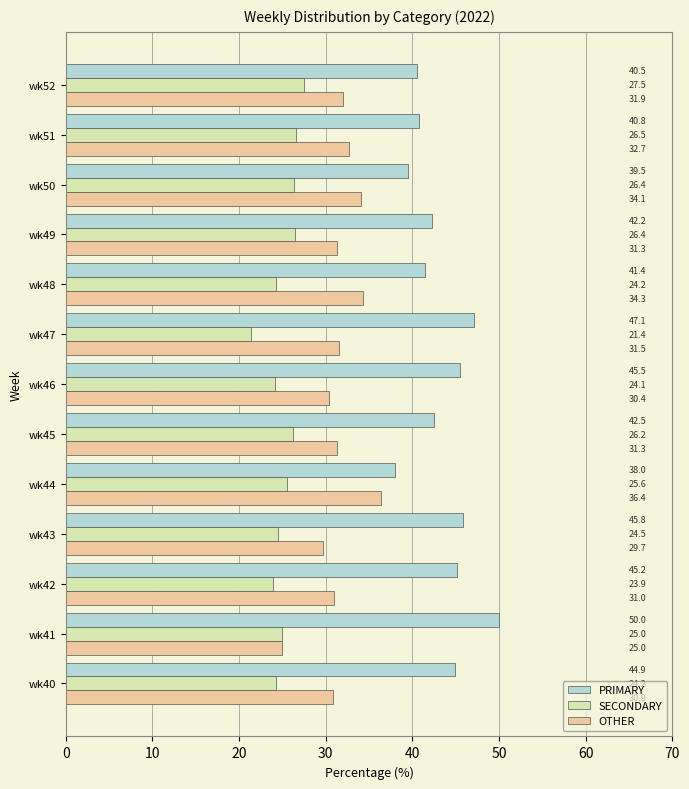

True or false: PRIMARY has a value of 81.0 at wk46.

False